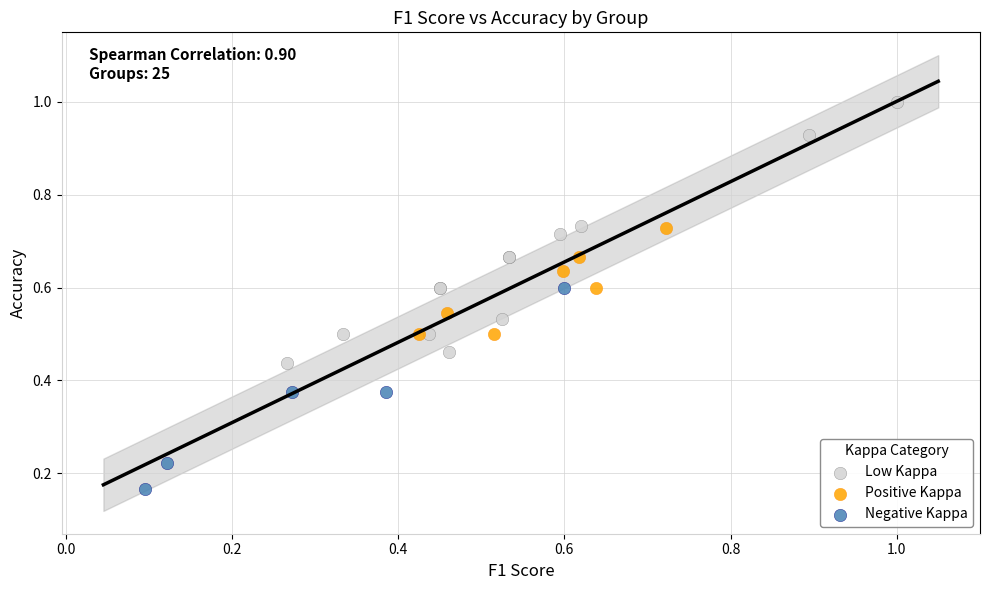

Which series has the widest spread of Y values?

Low Kappa